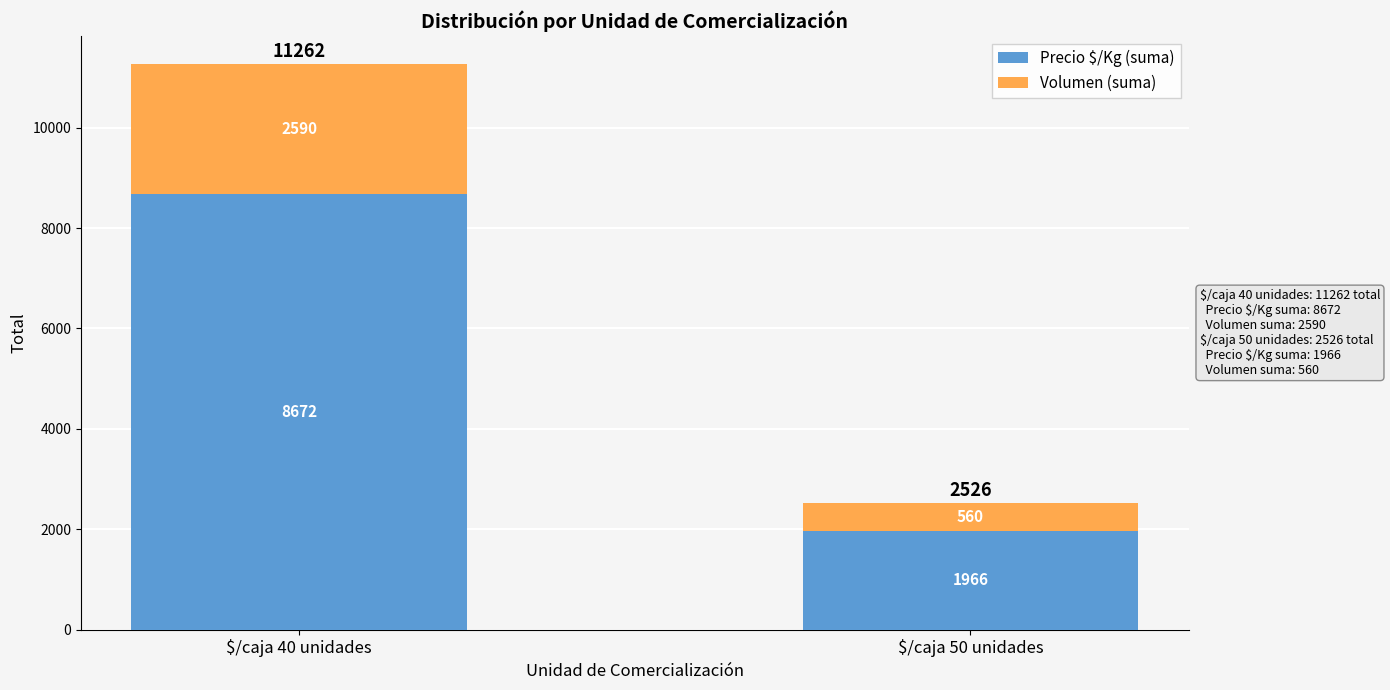

Is it true that Precio $/Kg (suma) equals 1160 at $/caja 50 unidades?

False